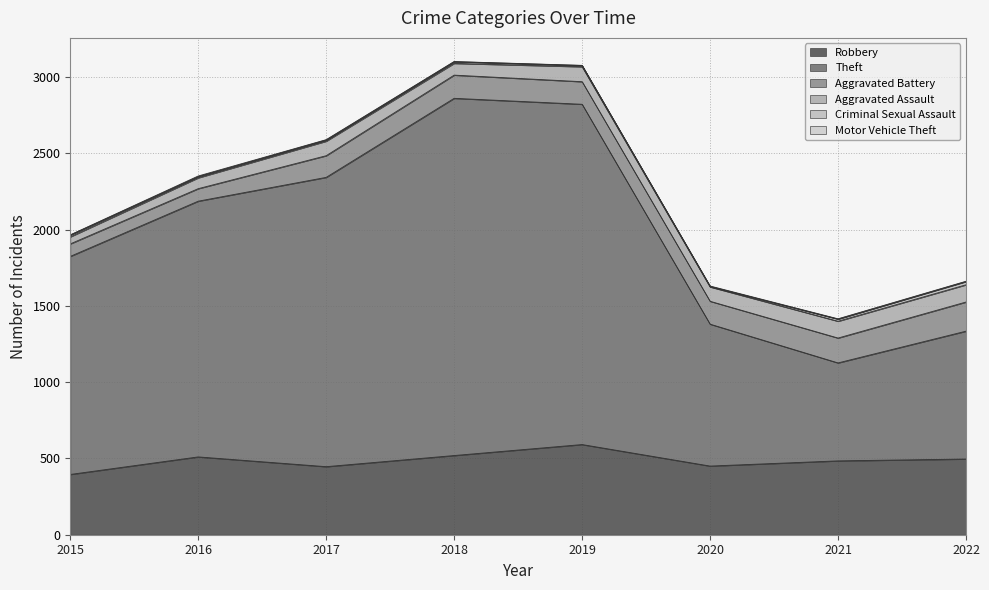

What is the value of the Theft point at the 2nd from the left?

1676